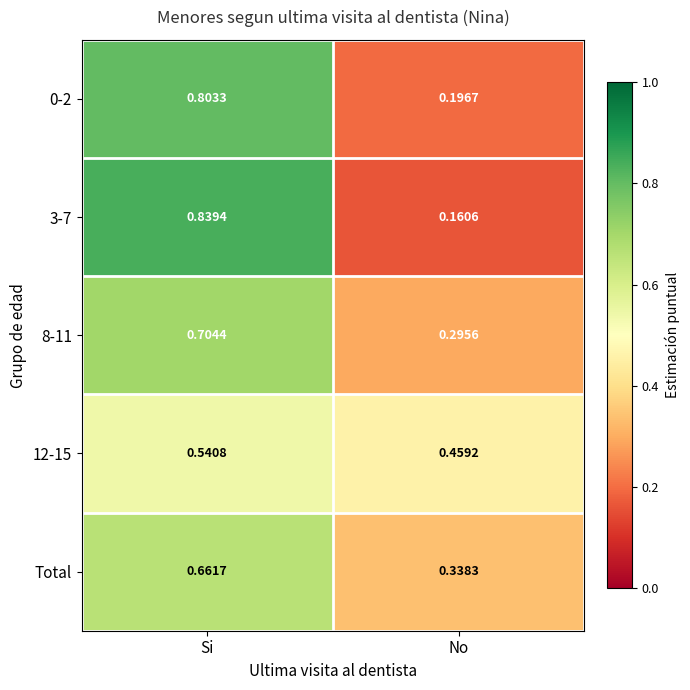

Where is 8-11 nearest to the value 0?

No